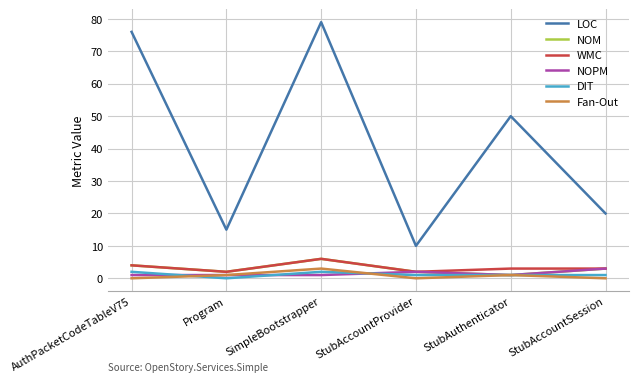

Is the value of Fan-Out at StubAccountSession greater than the value of WMC at Program?

No